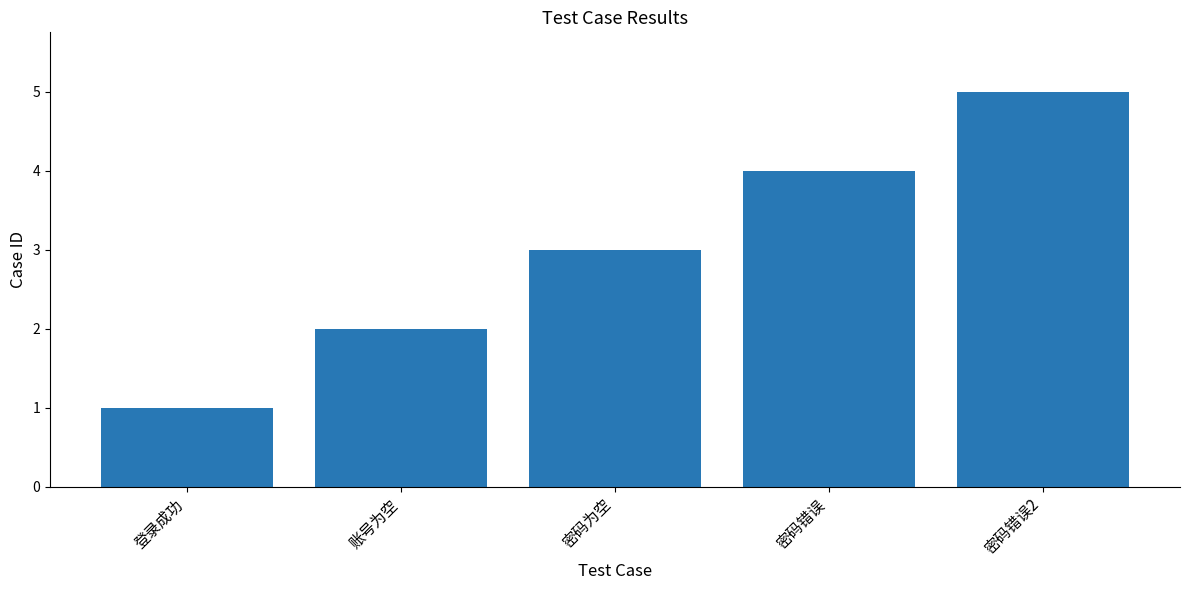

Which has a higher value, 密码为空 or 密码错误2?

密码错误2